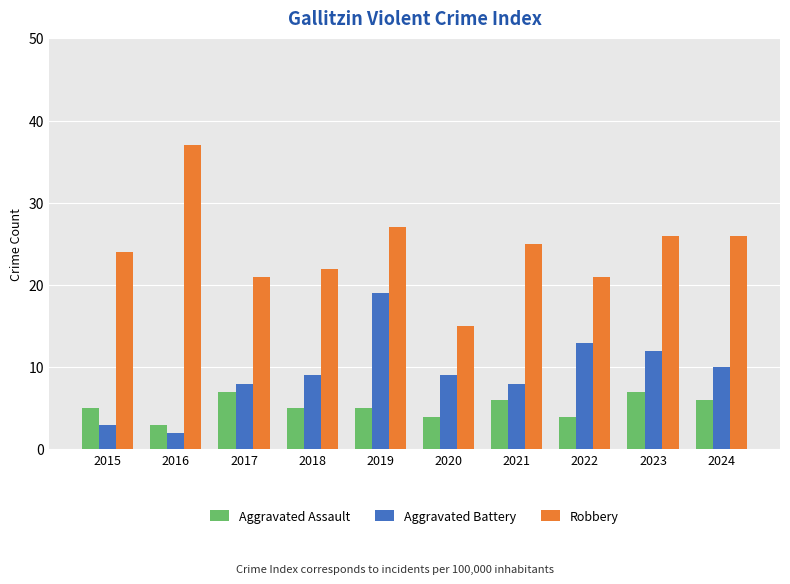

What is the spread (max minus min) of values at 2019?

22